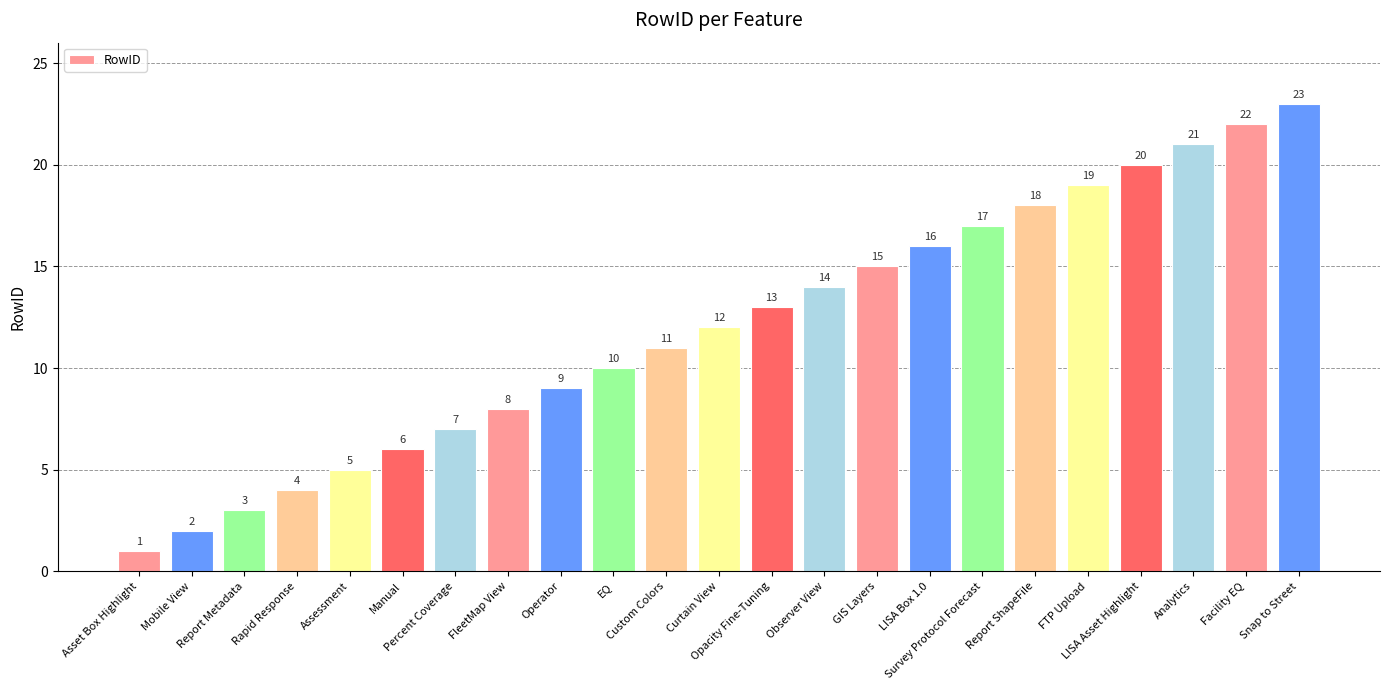

What is the sum of all values?

276